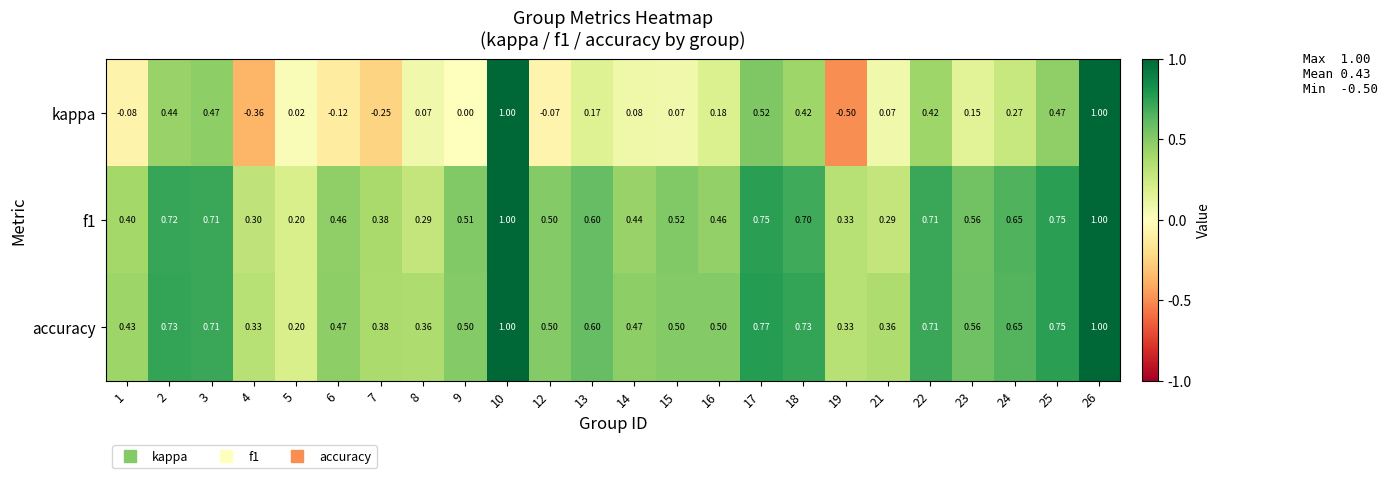

Which series changed the most between 4 and 10?

kappa